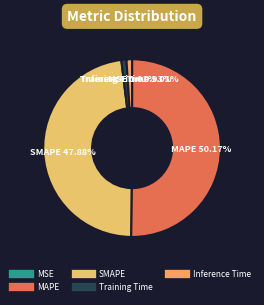

What percentage is NOT represented by MAPE?

49.8%